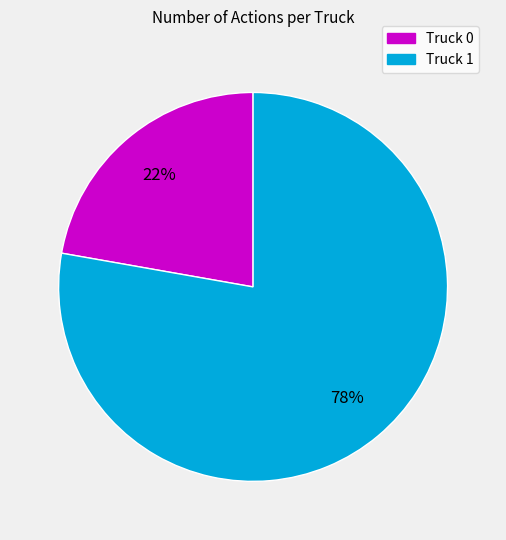

To the nearest percent, what percentage of the pie is Truck 0?

22%